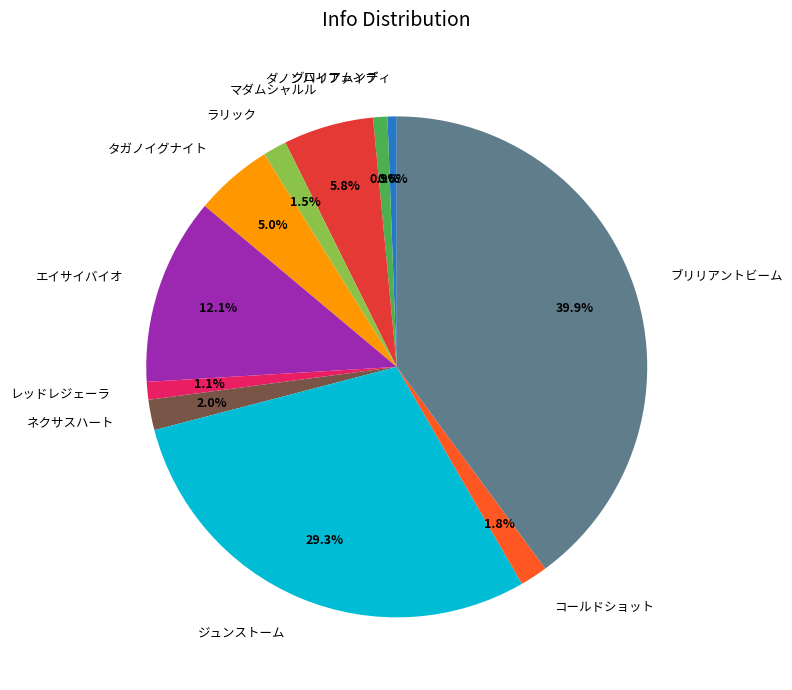

Which has a higher value, ネクサスハート or レッドレジェーラ?

ネクサスハート